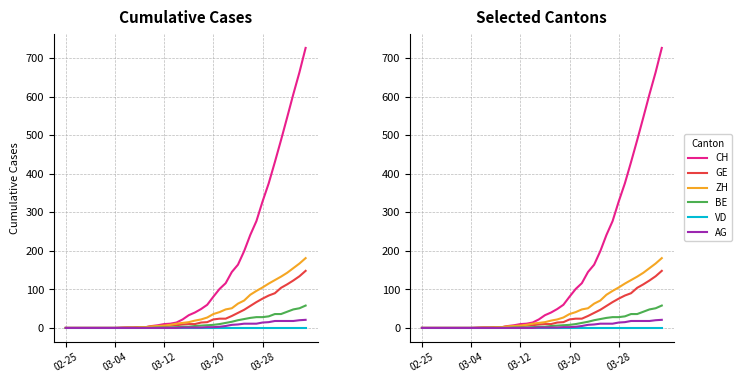

True or false: BE has more than 1 interior local peaks.

False